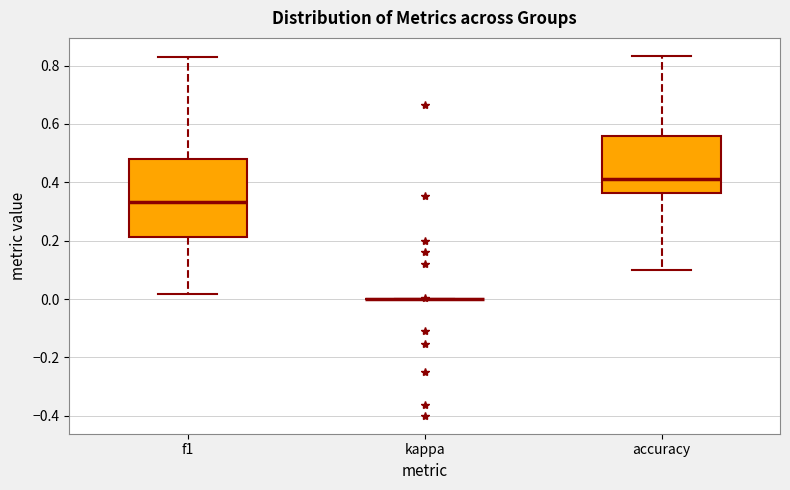

Where does the lower whisker of the box for accuracy end on the y-axis? The values are not printed on the chart, so give them approximately, as read against the axis.

0.10